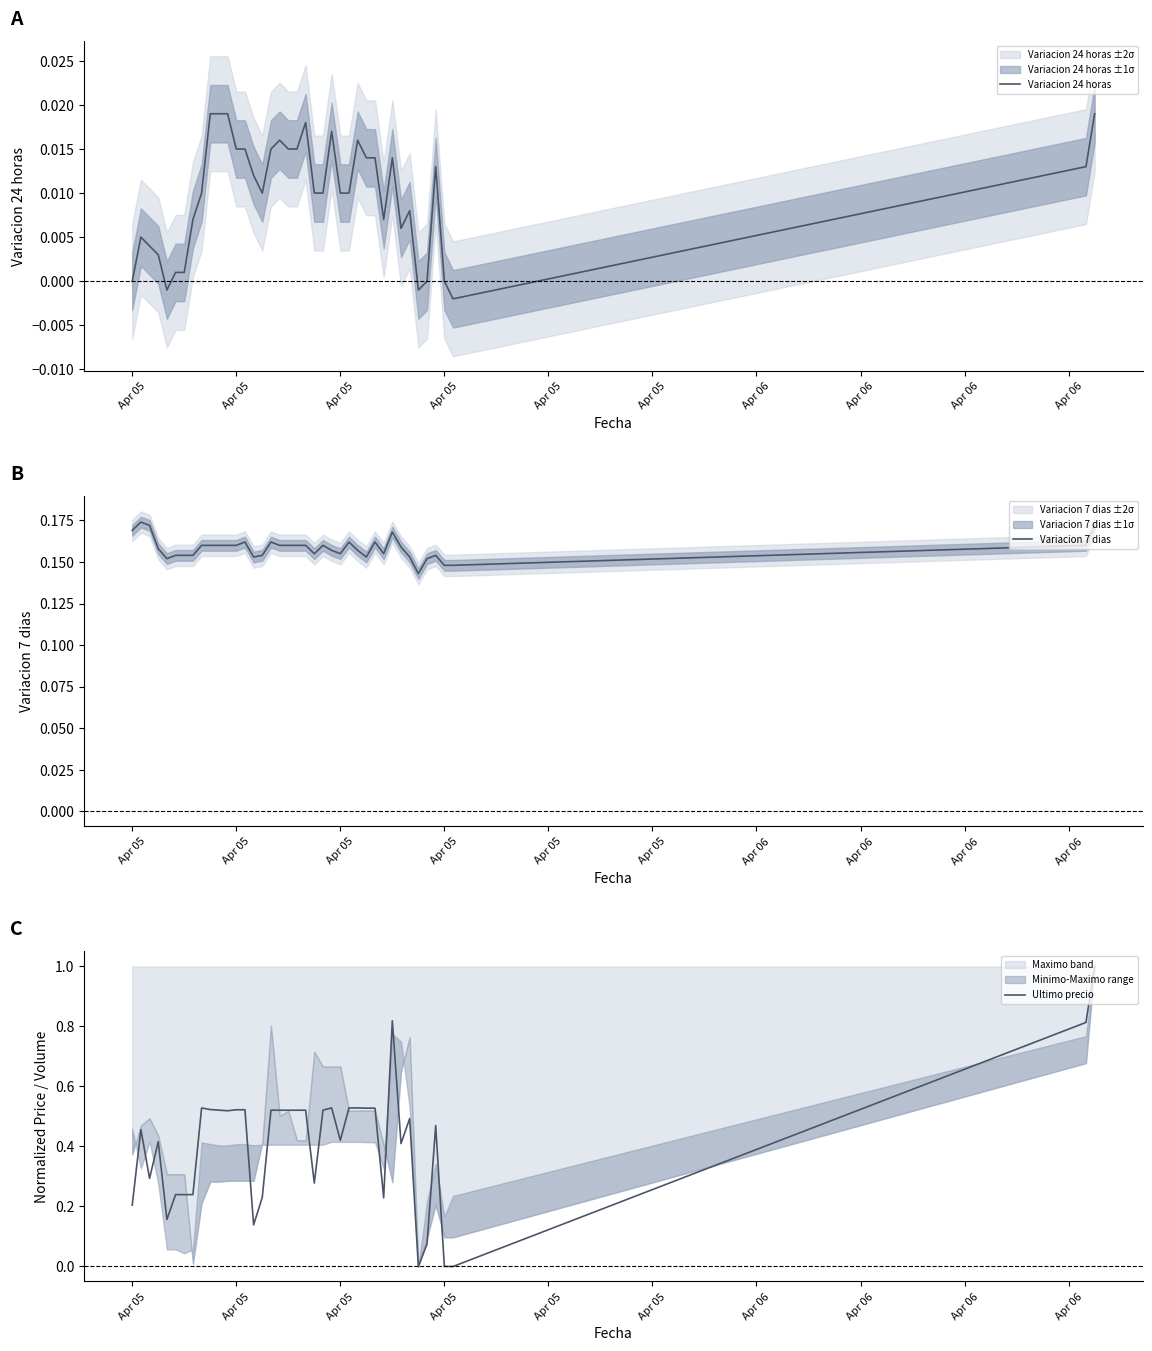

How many times do Ultimo precio and Variacion 7 dias cross each other?

6